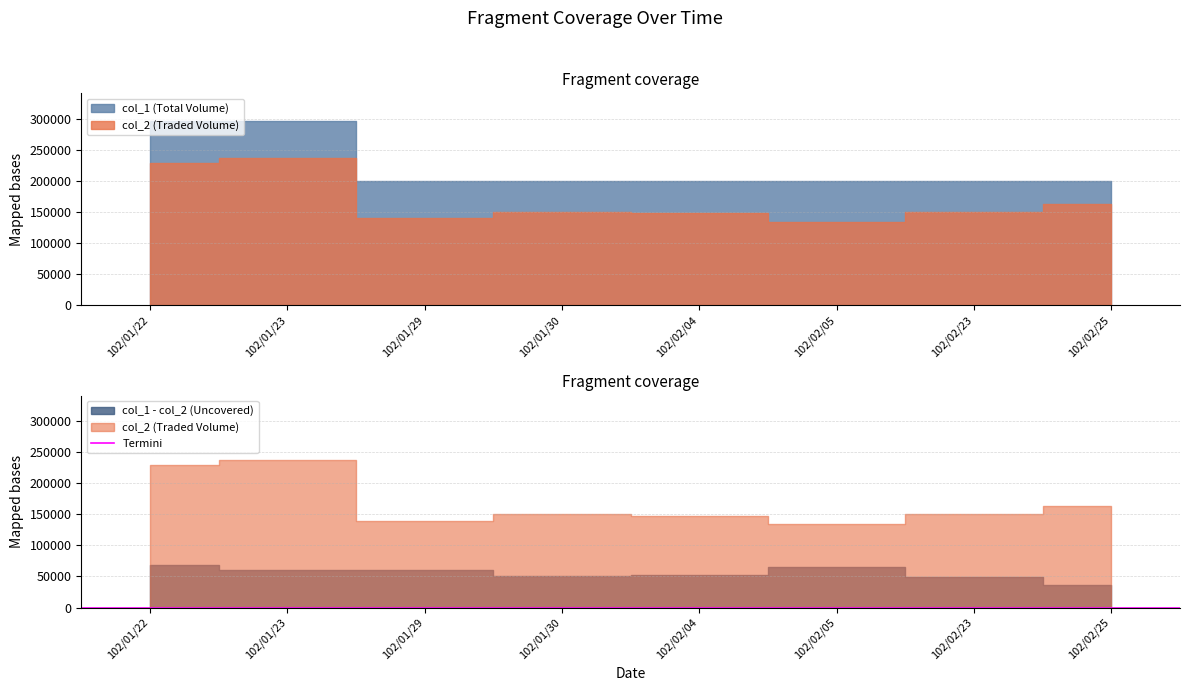

What are all the series names shown in the legend?

col_1, col_2